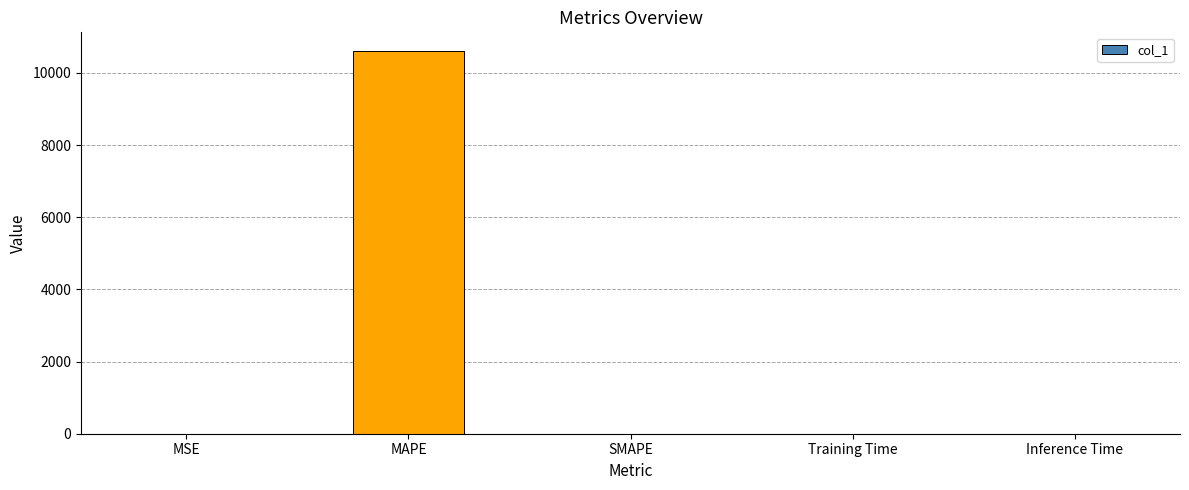

What is the sum of the values at Inference Time and MSE?

0.1